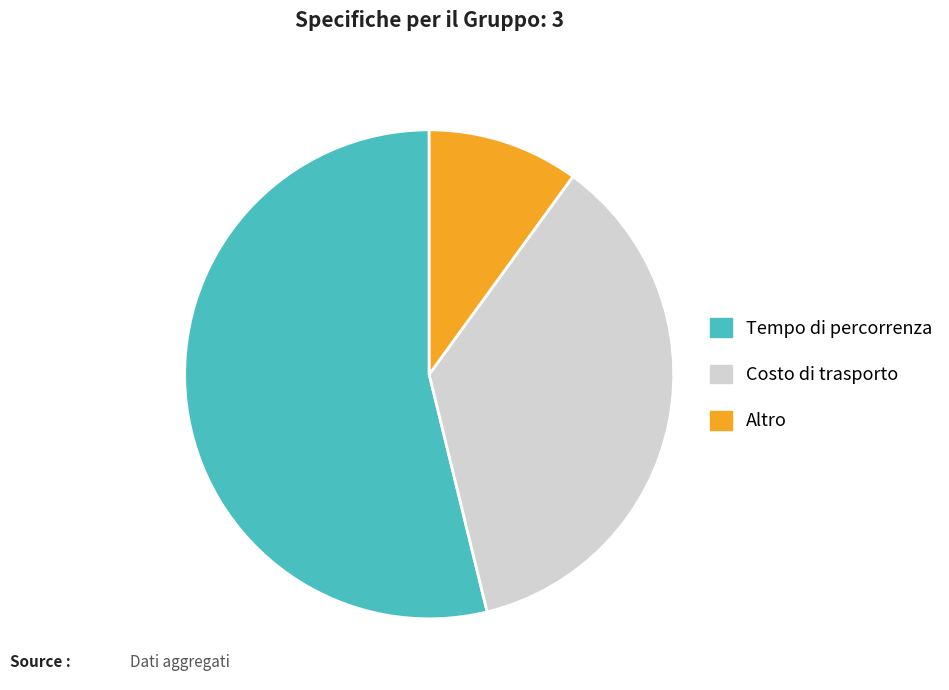

Count the number of slices in the pie.

3